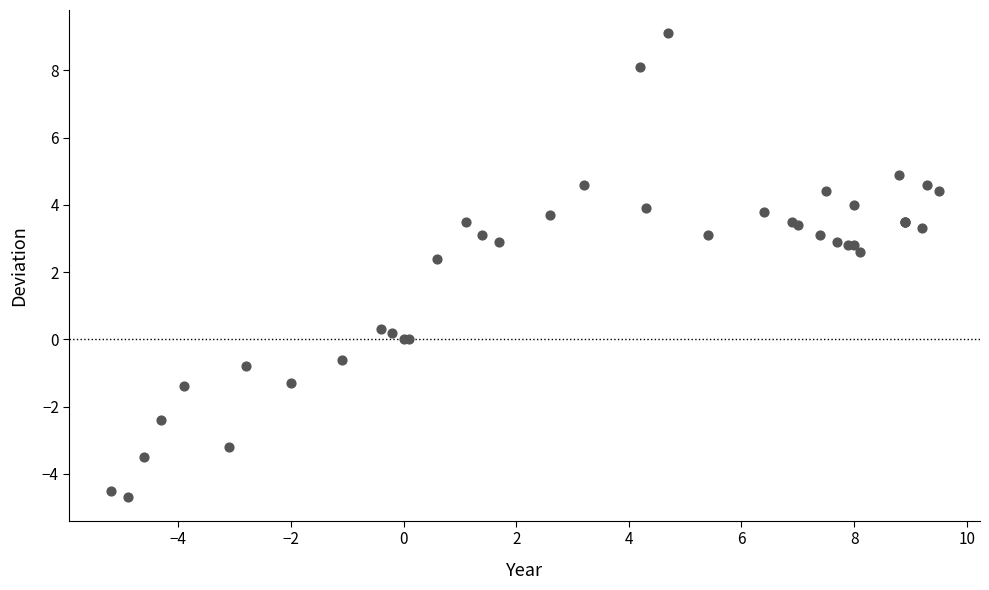

What Y value in the scatter plot is closest to 2?

2.4